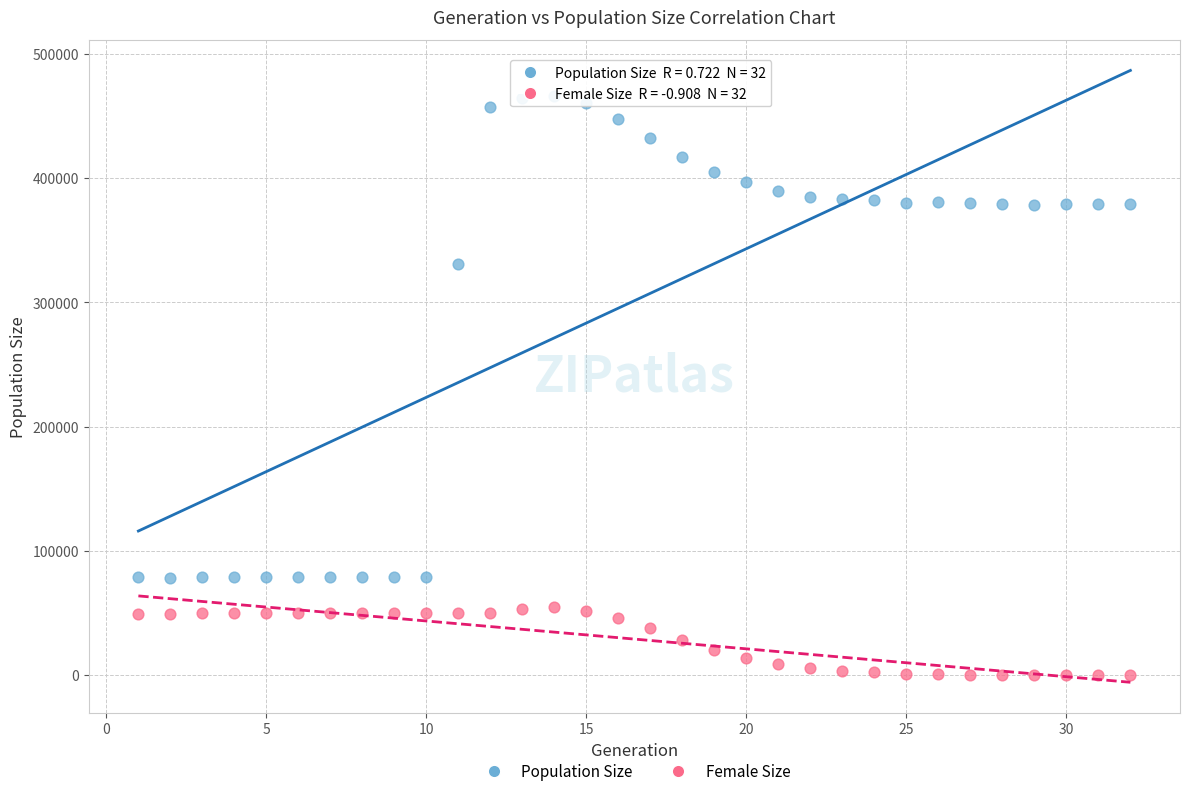

In the Population Size series, what Y value is closest to 272025?

330851